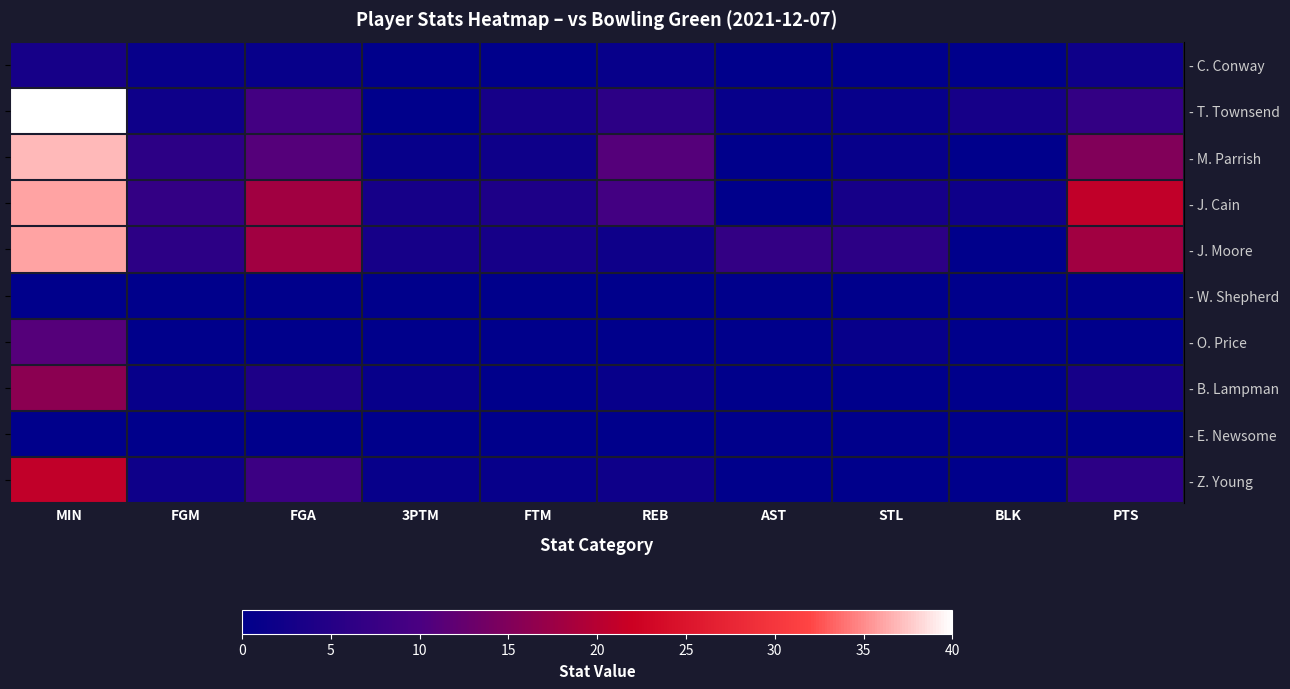

Reading left to right, transcribe all the data shown in this chart.

row_0: 3	1	1	0	0	1	0	0	0	2
row_1: 40	2	9	0	3	6	1	1	3	7
row_2: 37	6	11	1	2	11	0	1	0	15
row_3: 36	7	18	3	4	9	0	3	2	21
row_4: 36	6	18	3	3	2	7	6	0	18
row_5: 0	0	0	0	0	0	0	0	0	0
row_6: 11	0	0	0	0	0	0	1	0	0
row_7: 16	1	4	1	0	1	0	0	0	3
row_8: 0	0	0	0	0	0	0	0	0	0
row_9: 21	2	8	1	1	2	0	0	0	6